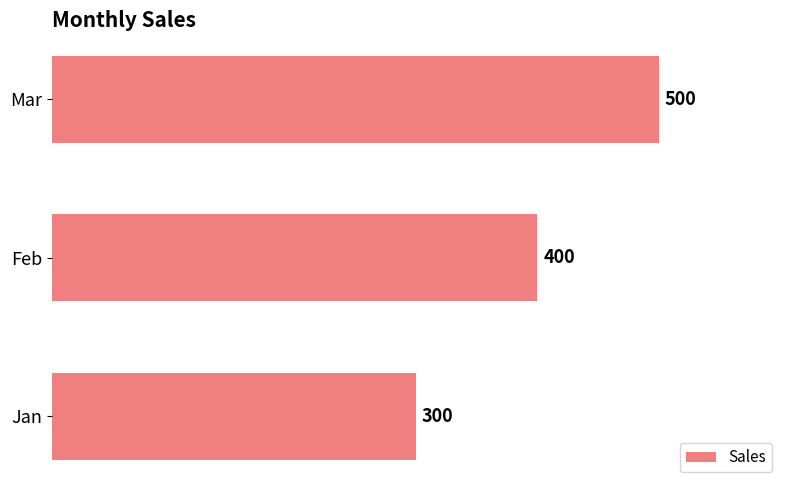

The chart shows a value of 154 at Jan. True or false?

False